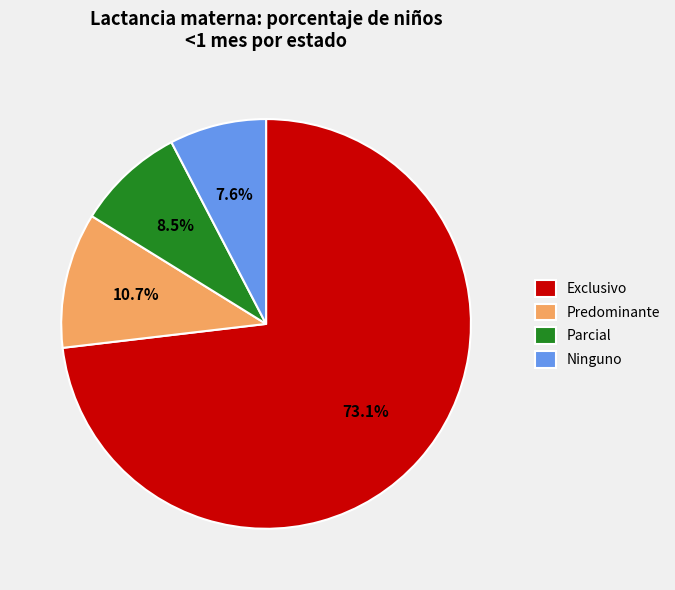

To the nearest percent, what is the average slice percentage?

25%